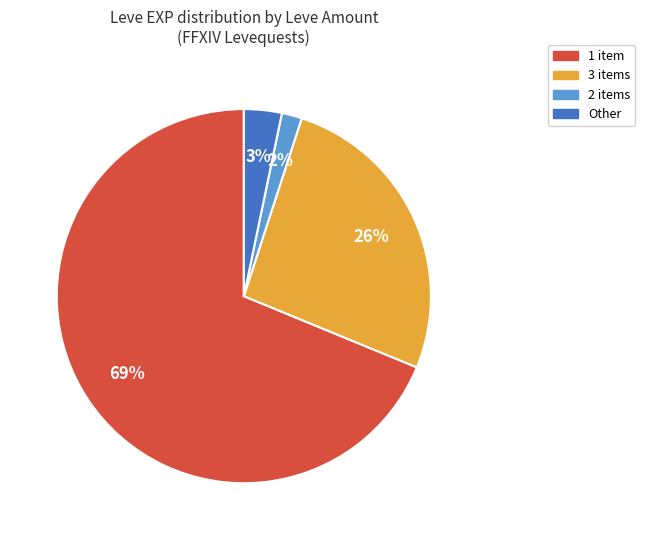

To the nearest percent, what is the combined percentage of 1 item and 2 items?

71%